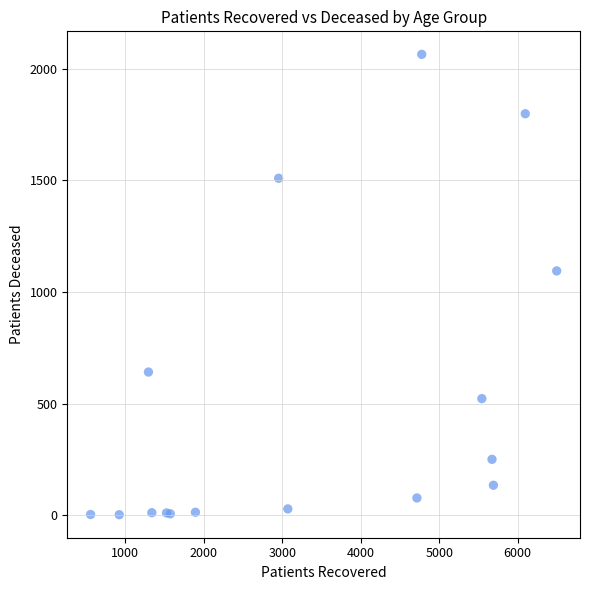

What Y value in the scatter plot is closest to 1033?

1094